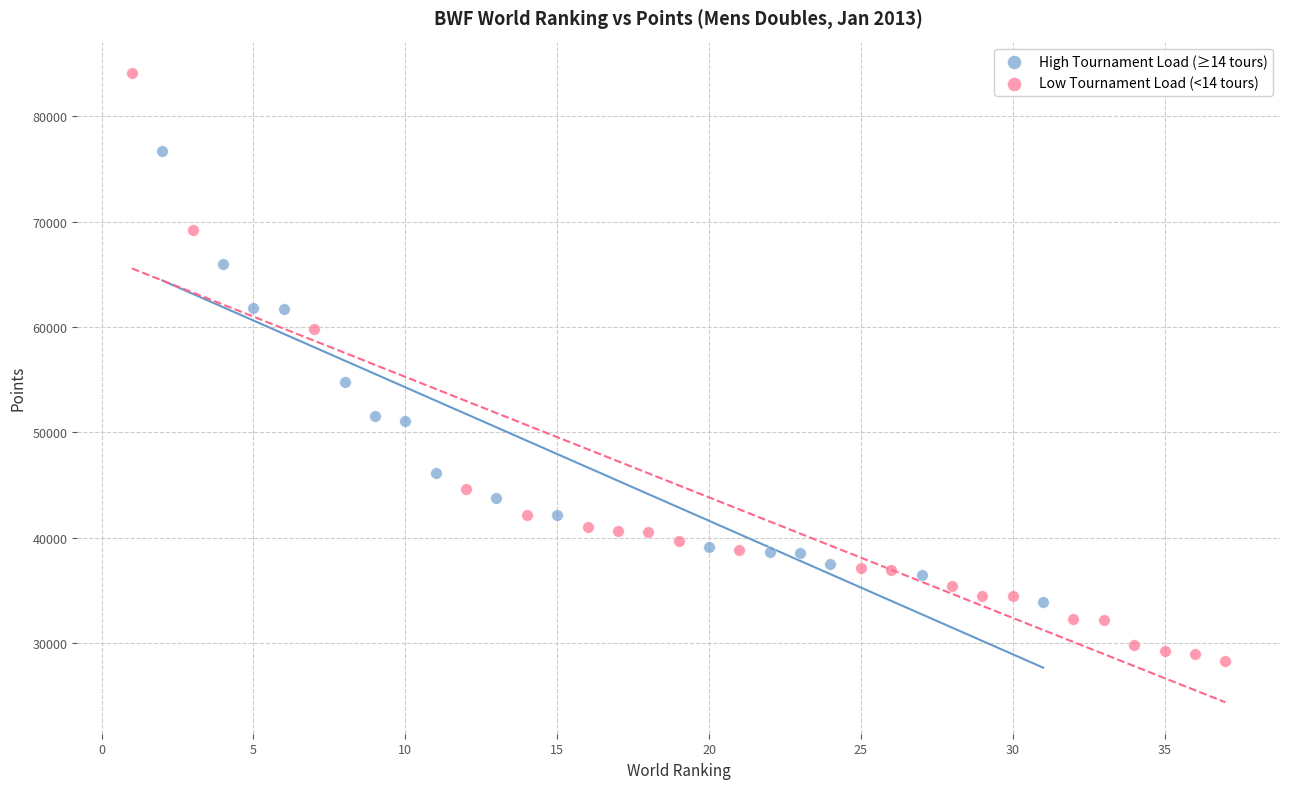

Which series has the largest Y range (max minus min)?

Low Tournament Load (<14 tours)